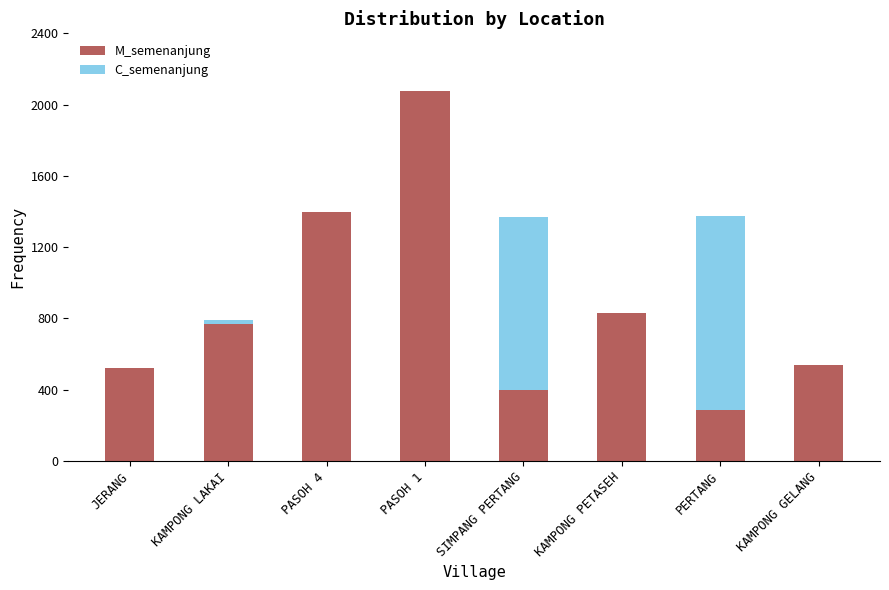

At which category is the sum across all series the highest?

PASOH 1